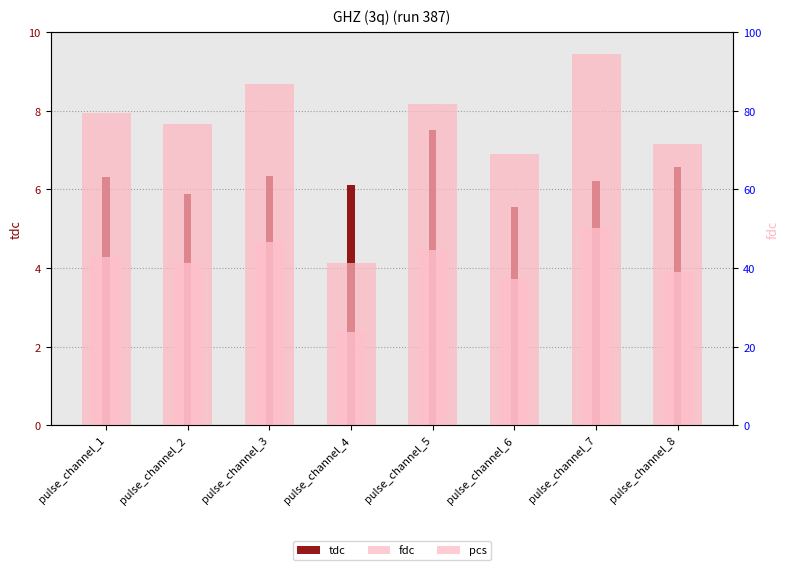

What is the difference between the tdc values at pulse_channel_7 and pulse_channel_4?

0.1